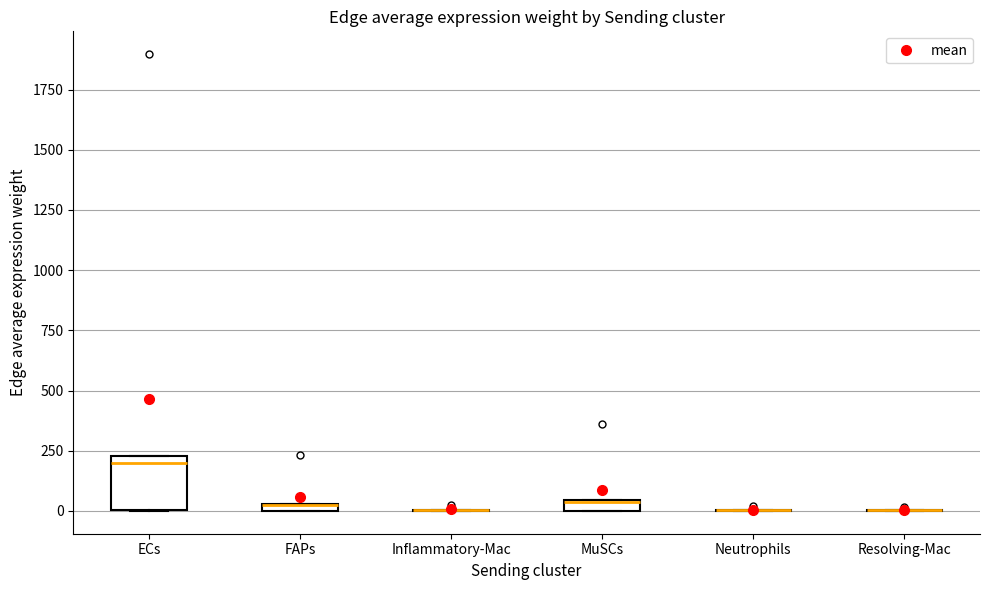

Comparing the boxes themselves (not the whiskers), which one is the tallest?

ECs